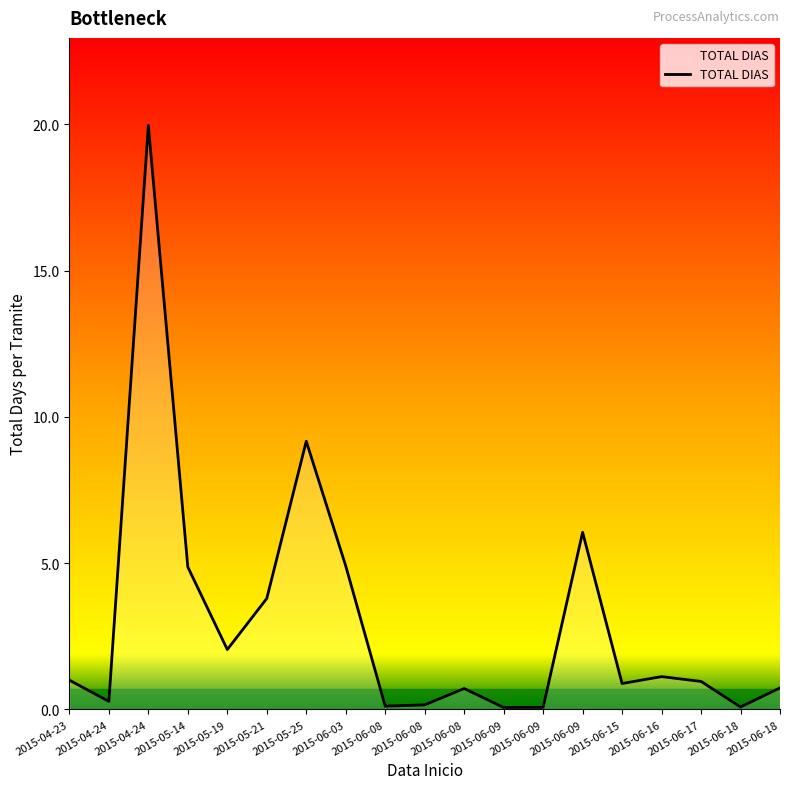

Where is the first local minimum?

2015-04-24